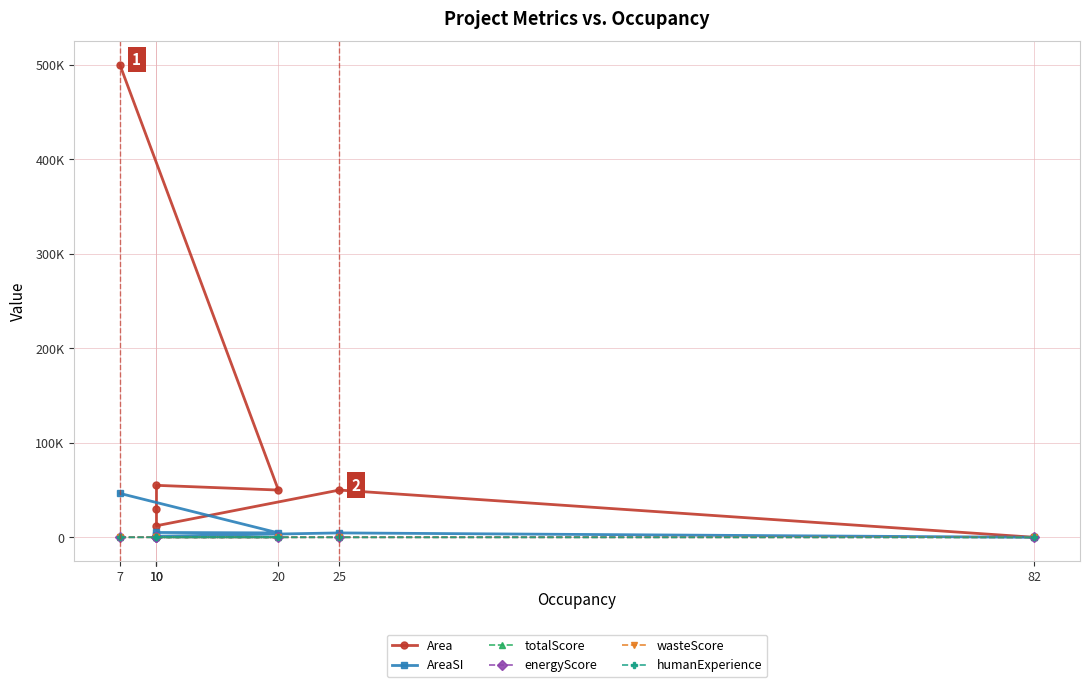

Rank the series at 10 from highest to lowest value.

Area, AreaSI, totalScore, energyScore, wasteScore, humanExperience